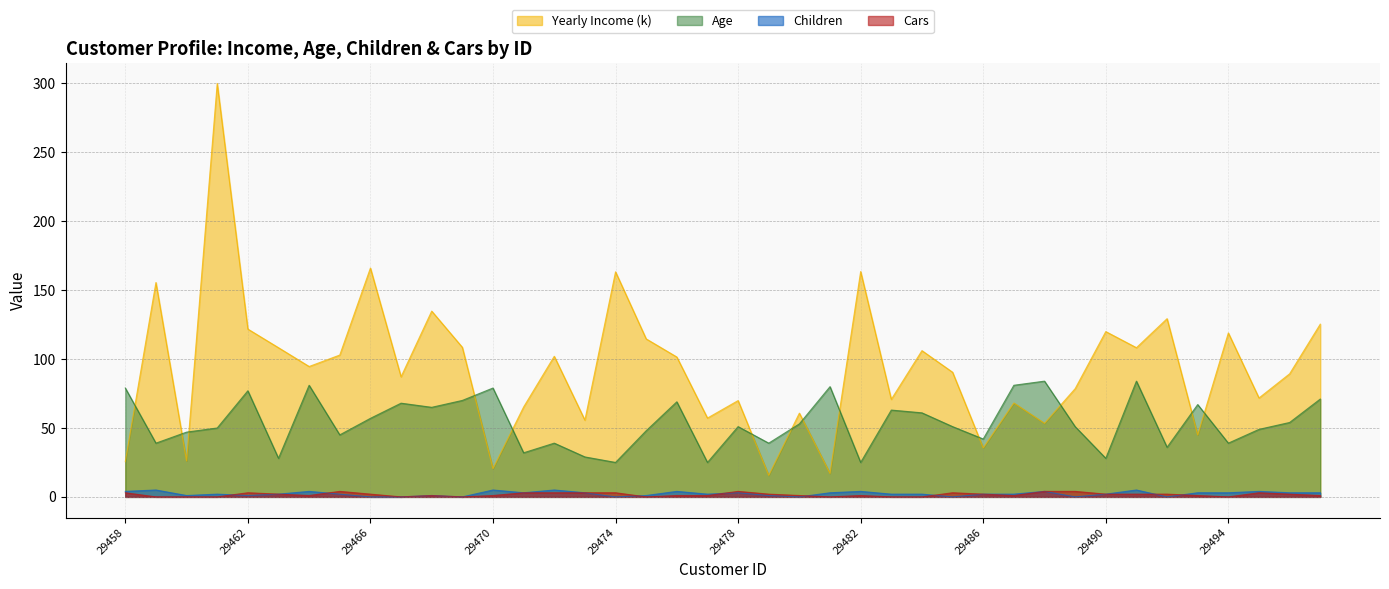

What is the difference between the Age values at 29467 and 29483?

5.0